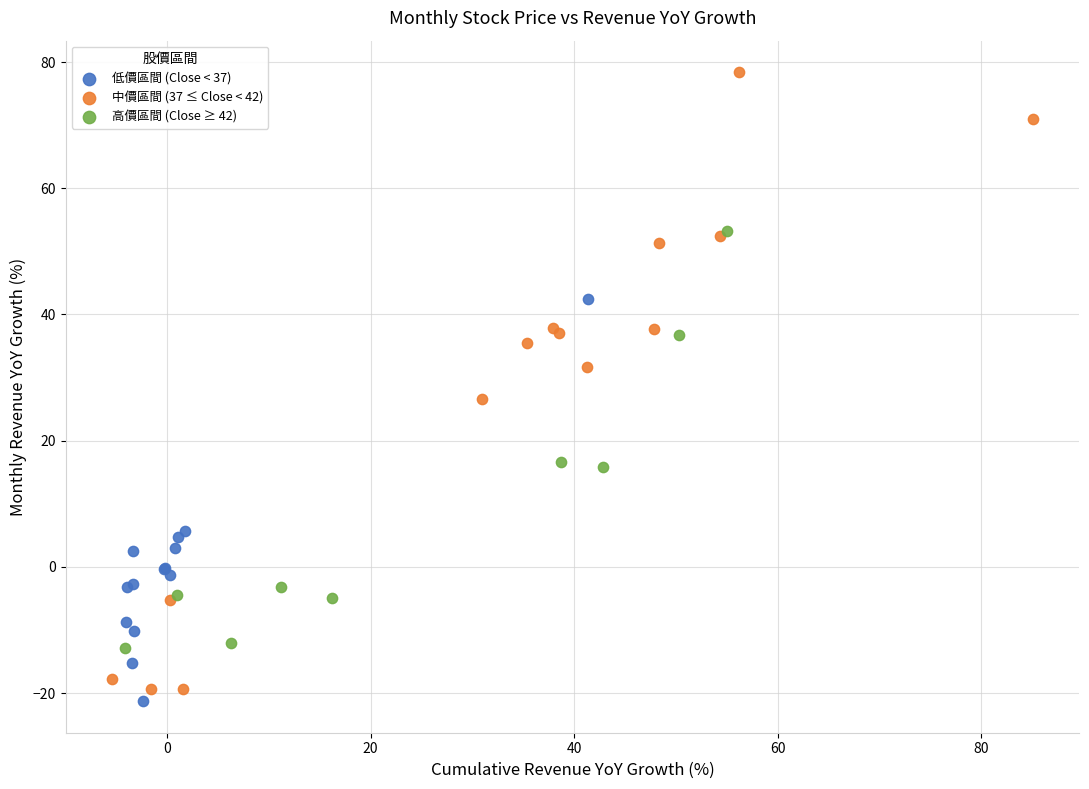

Which series contains the highest Y value?

中價區間 (37 ≤ Close < 42)